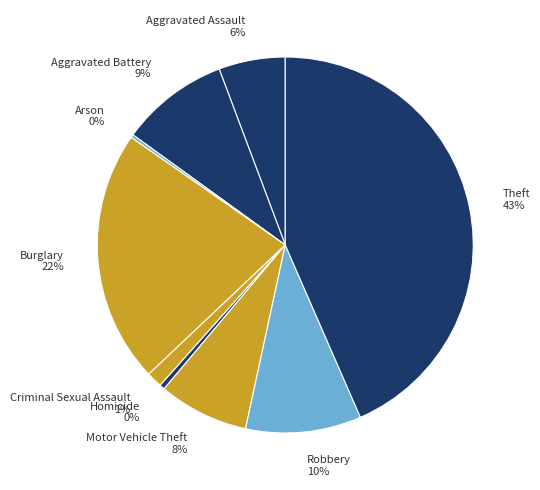

Which has a higher value, Homicide 0% or Burglary 22%?

Burglary 22%